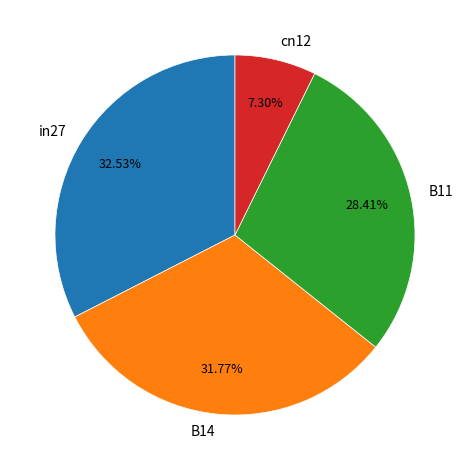

Count the number of slices in the pie.

4